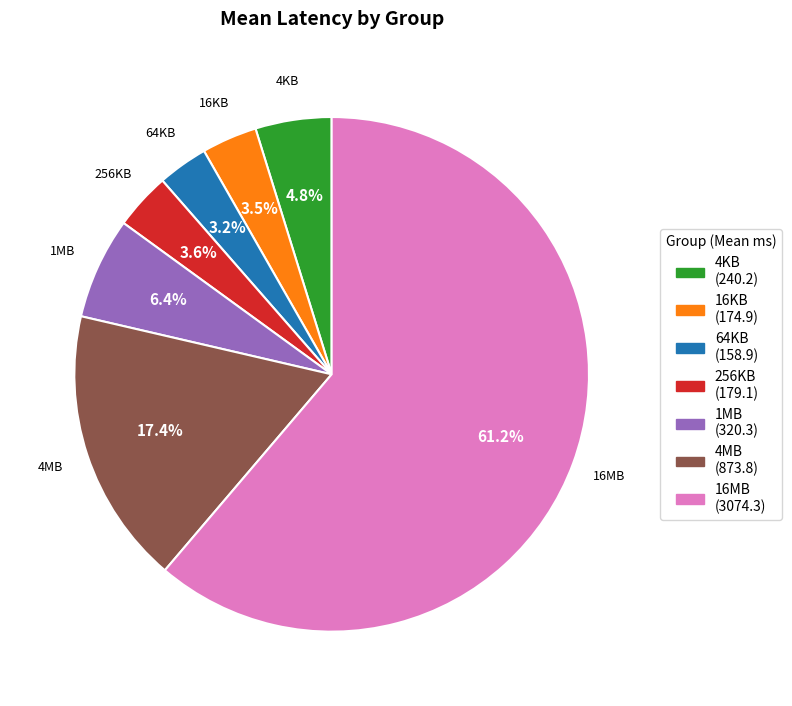

Does any single category account for the majority?

Yes